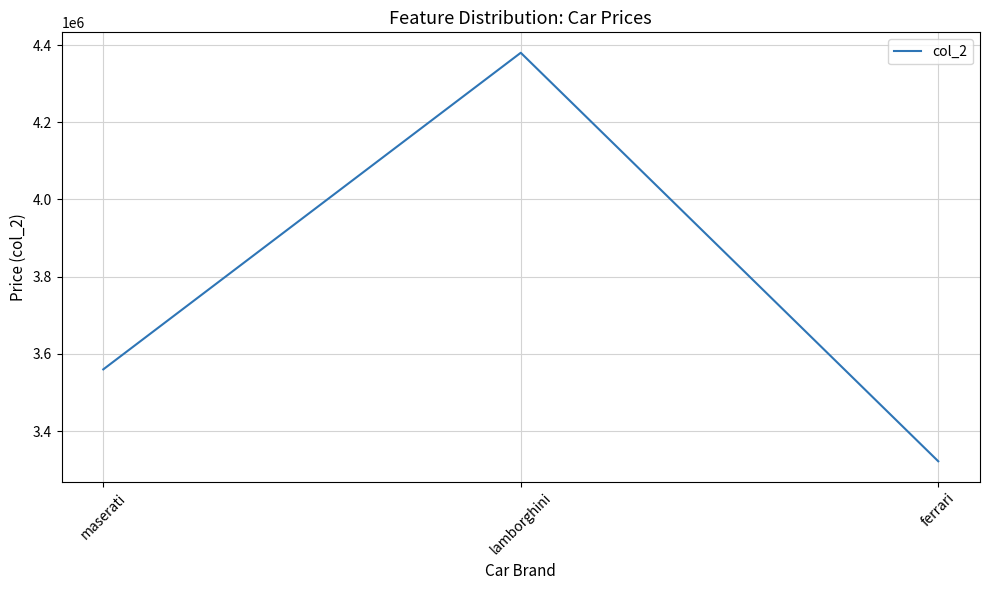

Count the values in the range 3322000 to 4380000.

3